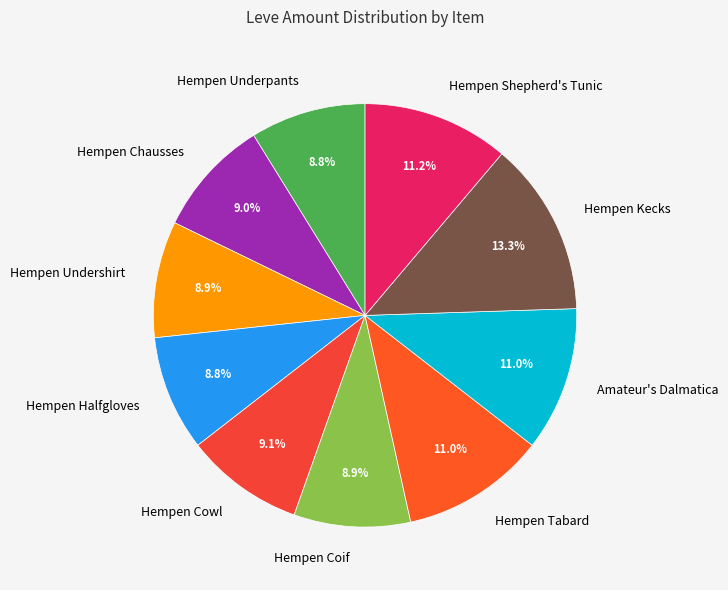

What percentage is the Hempen Undershirt slice, to the nearest percent?

9%